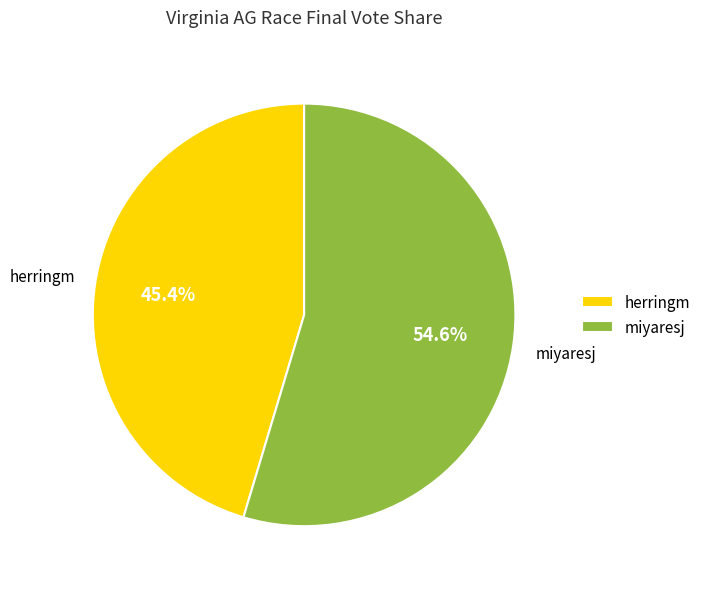

What percentage do miyaresj and herringm together represent?

100.0%